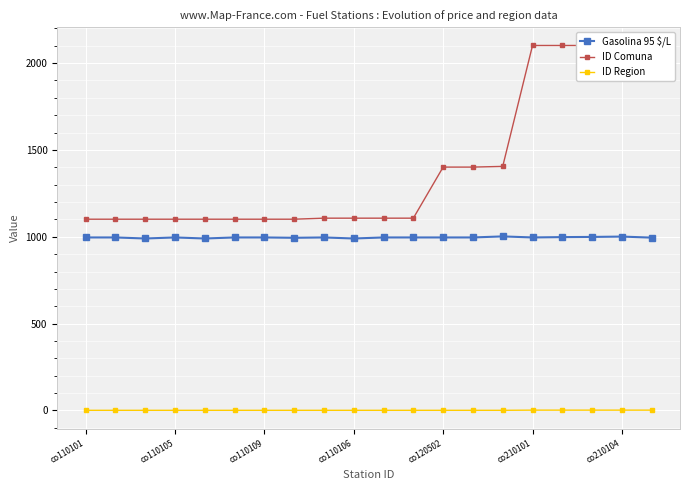

The ID Region series shows 1 at co120502. True or false?

True